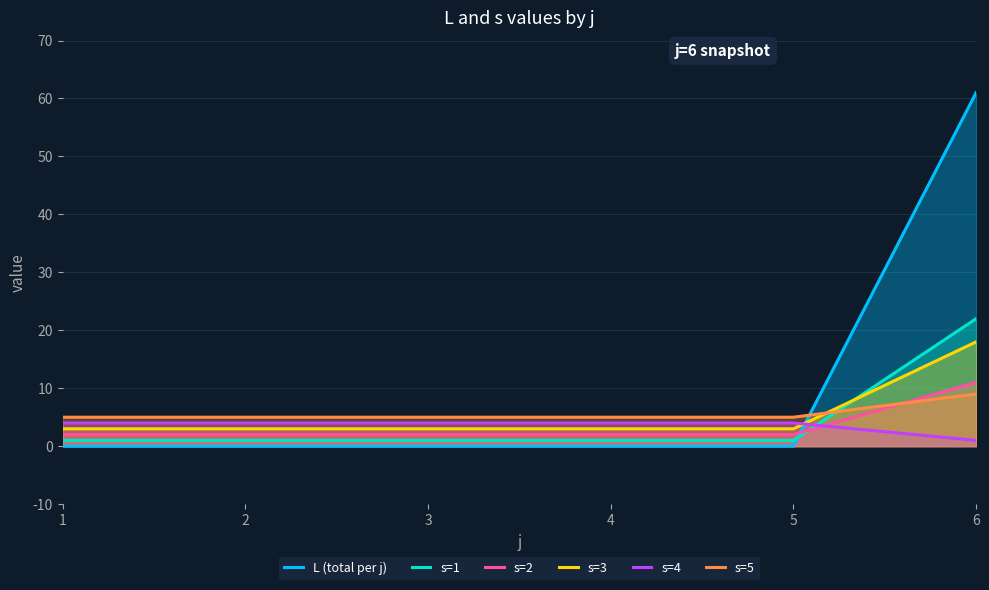

Rank the series by their maximum value, from lowest to highest.

s=4, s=5, s=2, s=3, s=1, L (total per j)